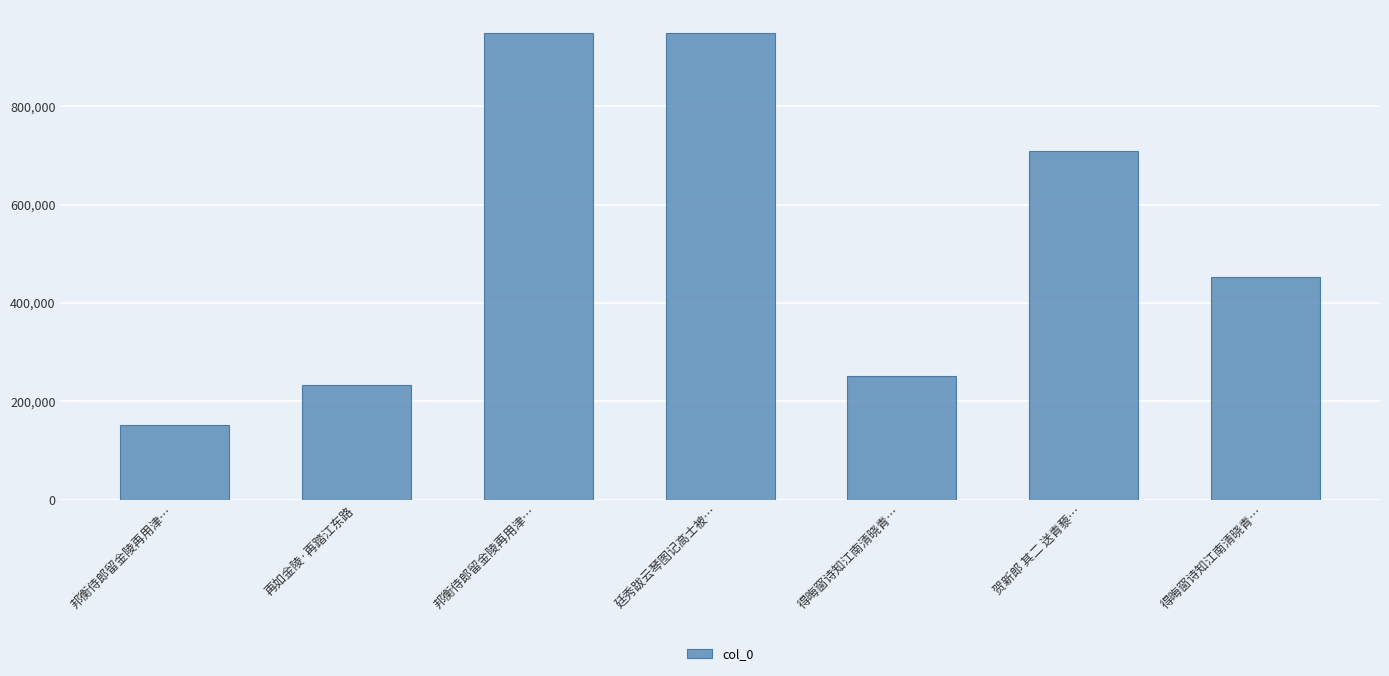

How many bars are there in total?

7